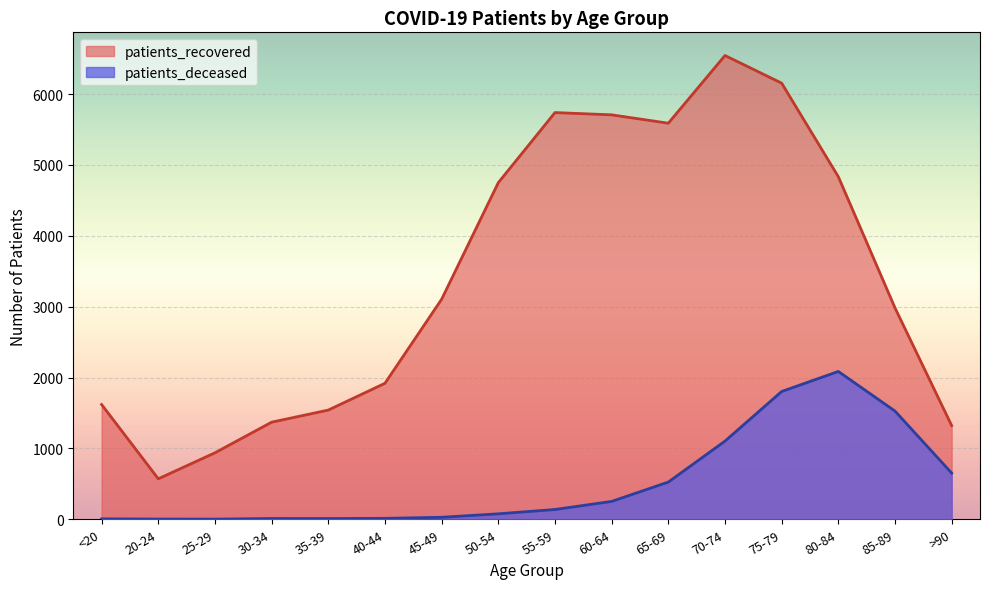

At how many categories does at least one series exceed 1725?

10